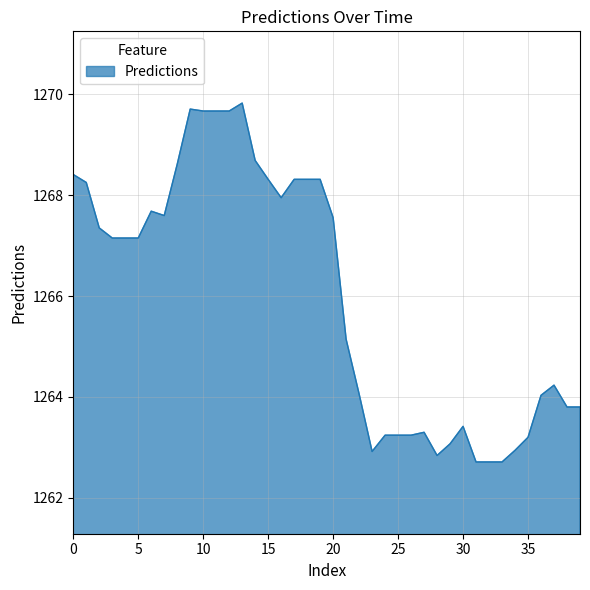

What is the greatest value displayed?

1269.8